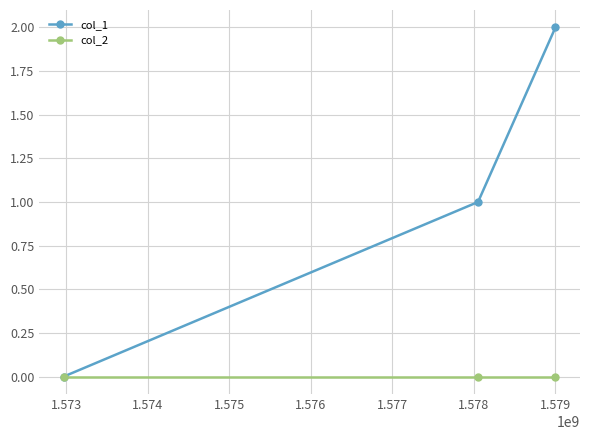

Rank the series by their maximum value, from highest to lowest.

col_1, col_2